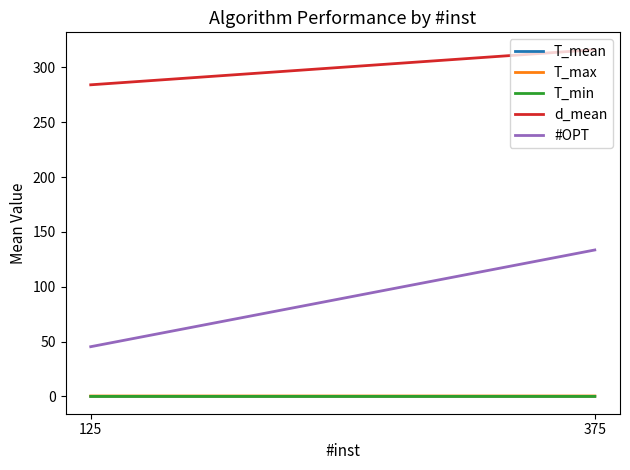

Count the T_max values in the range 0 to 1.

2